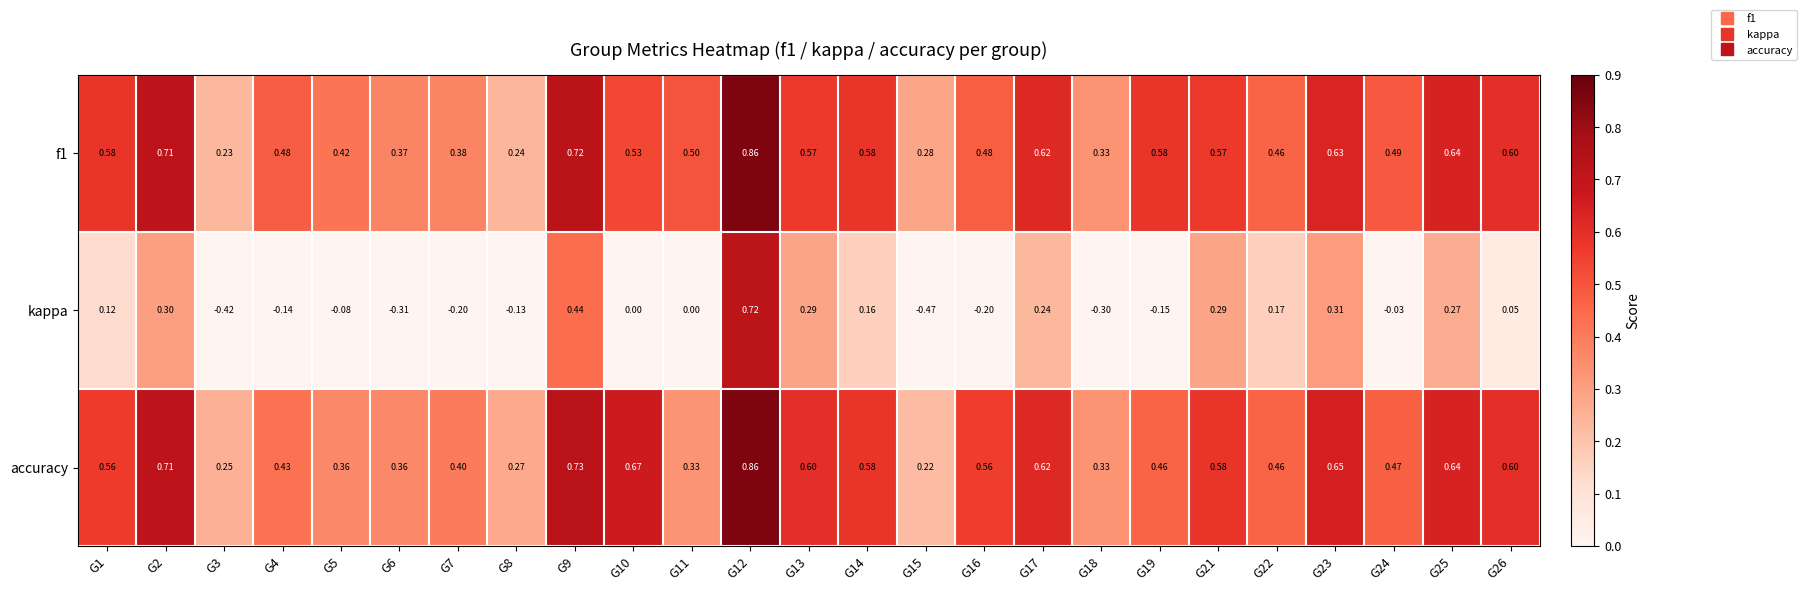

Which series has the largest range (max minus min)?

kappa